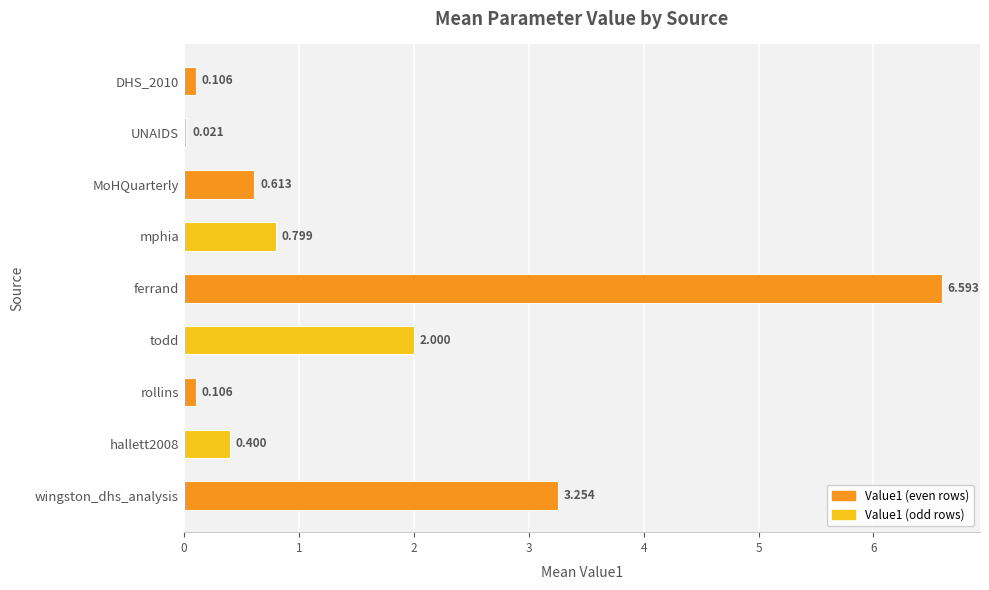

At which label is the value closest to 3?

wingston_dhs_analysis